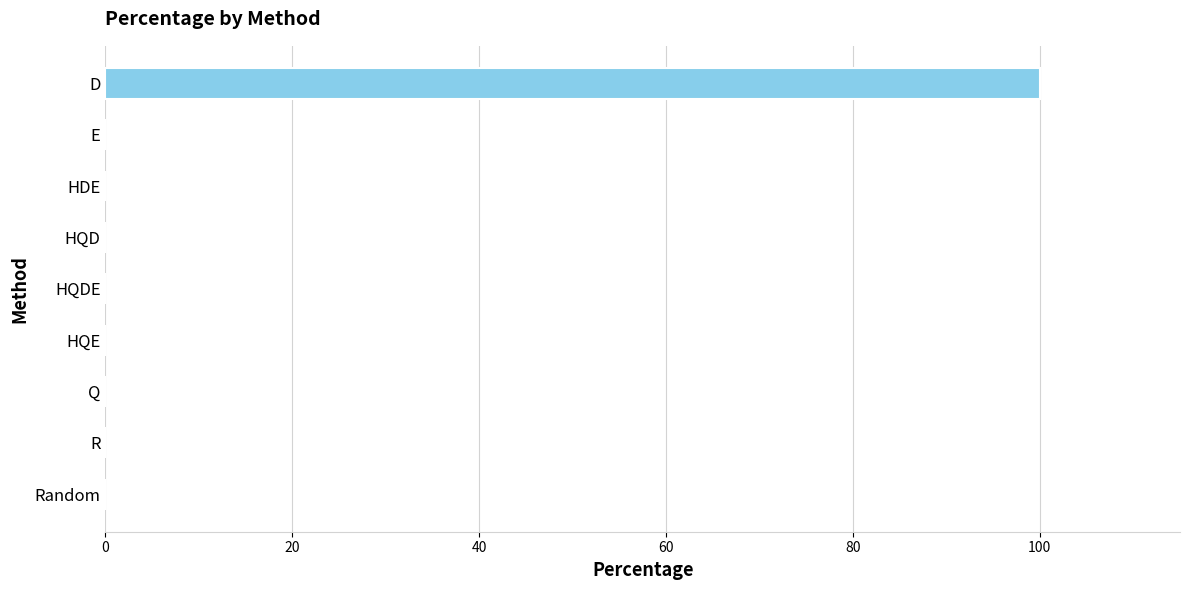

What is the sum of all values?

100